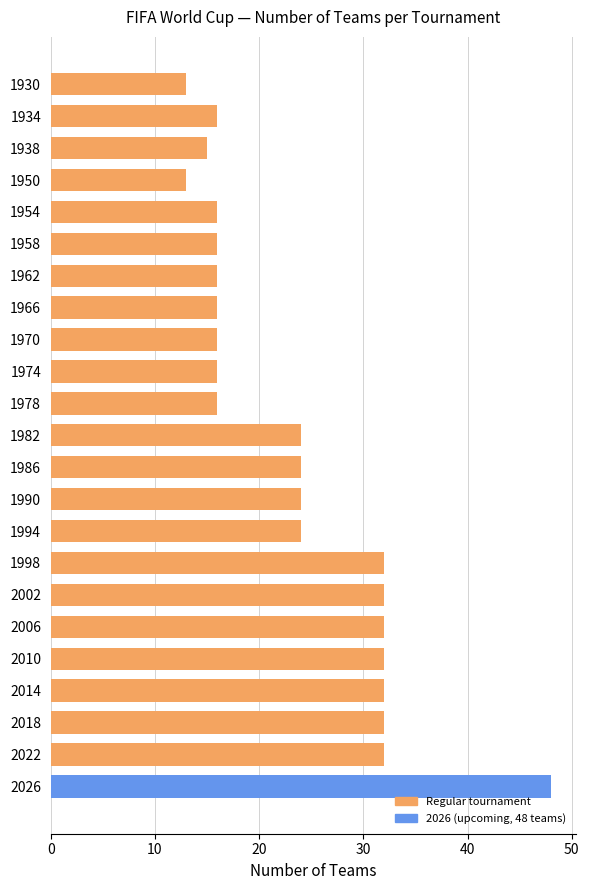

What is the smallest value displayed?

13